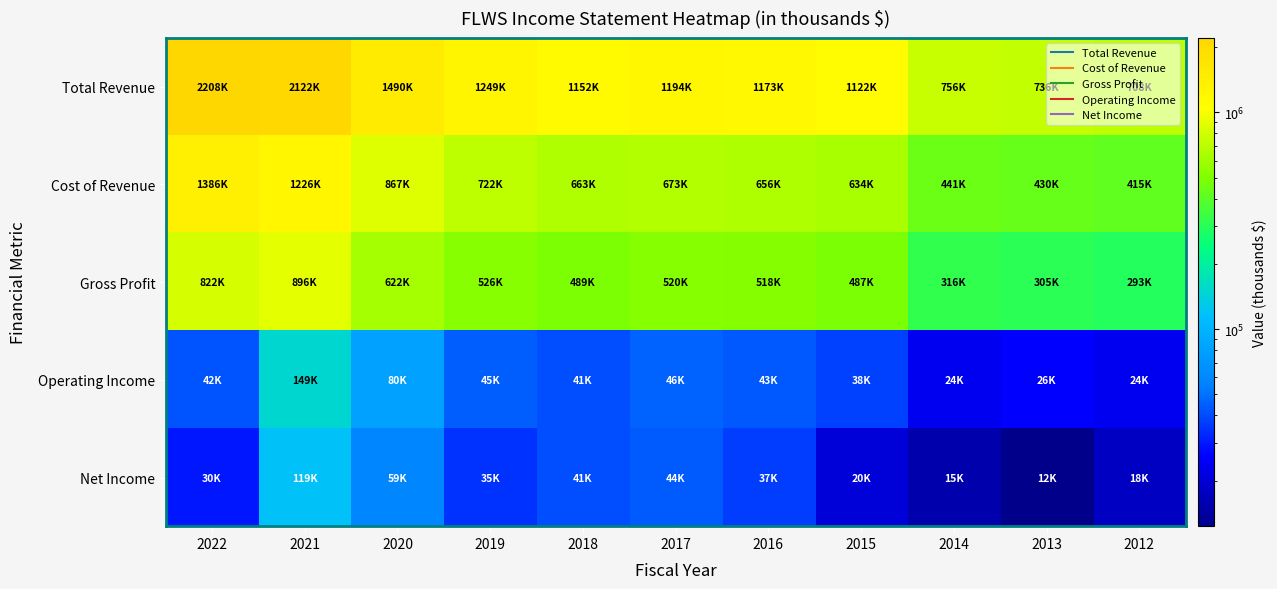

What is the total value across all series at 2017?

2477600